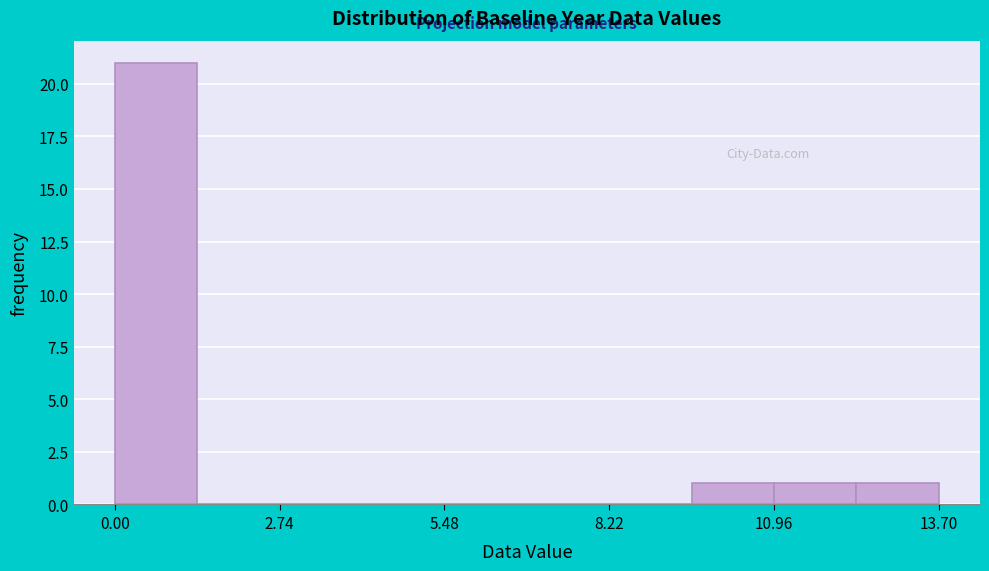

Around what value on the x-axis is the tallest bar? Give the approximate position of its centre, as read against the axis.

0.5